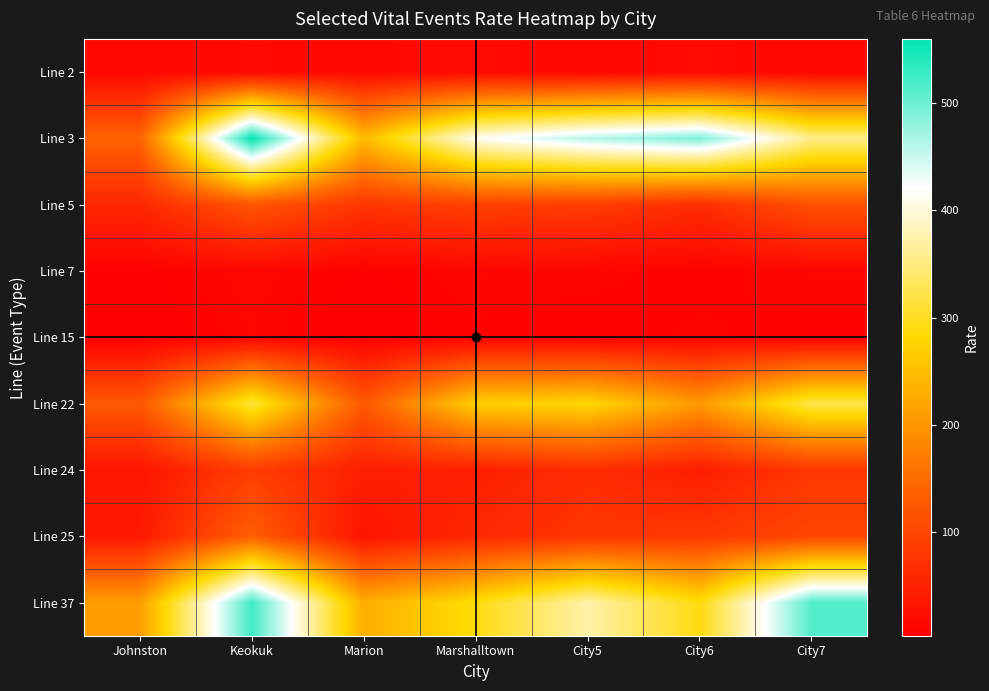

At which category does the chart reach its minimum across all series?

Johnston